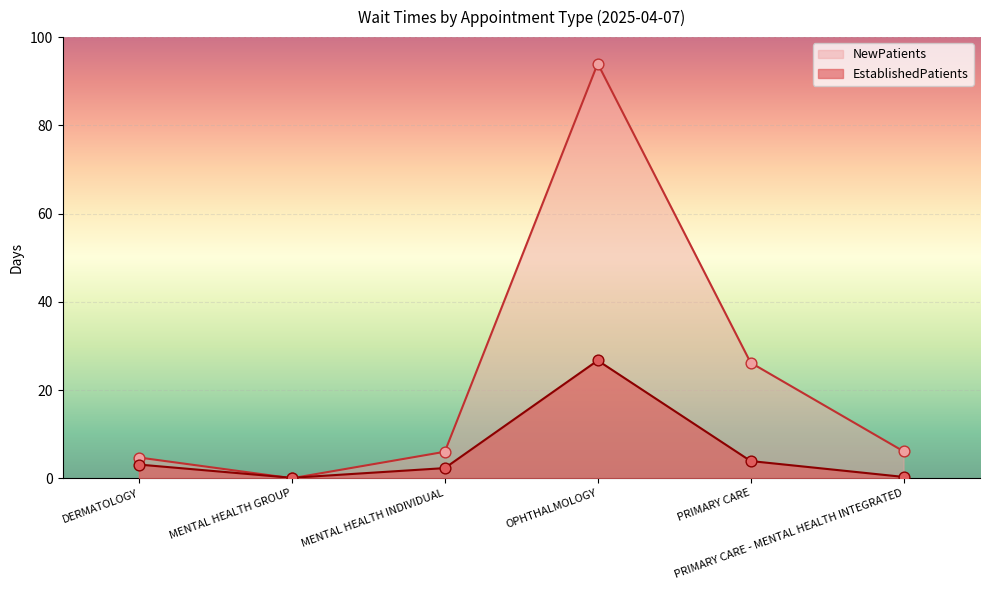

What are all the series names shown in the legend?

NewPatients, EstablishedPatients